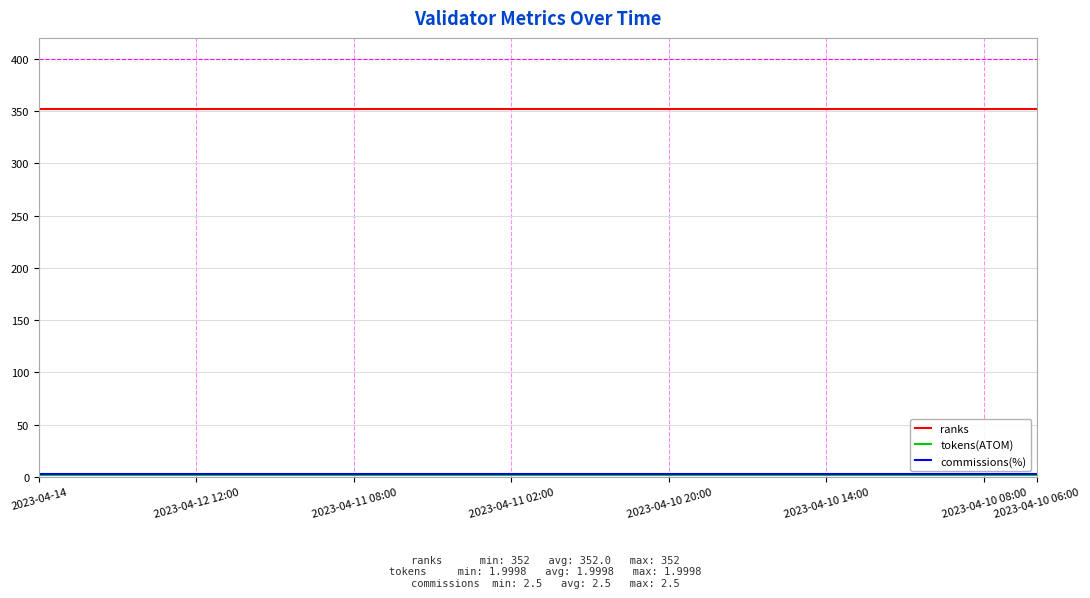

Which series has the largest total across all categories?

ranks